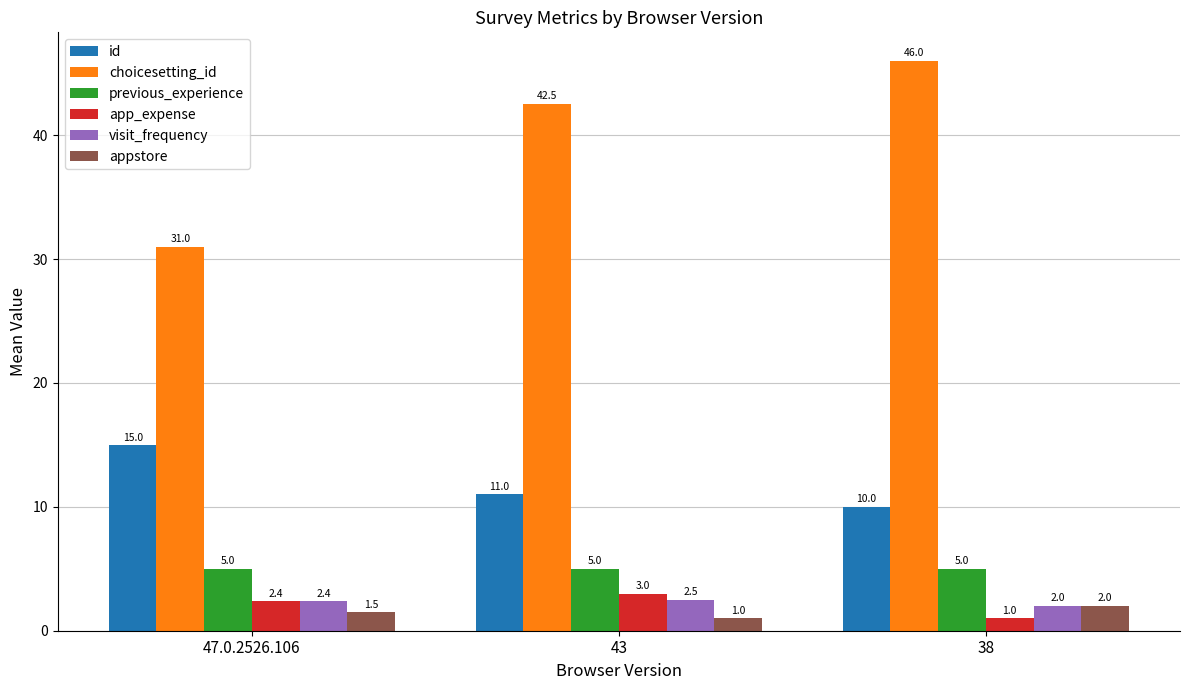

Is it true that choicesetting_id equals 13.8 at 38?

False